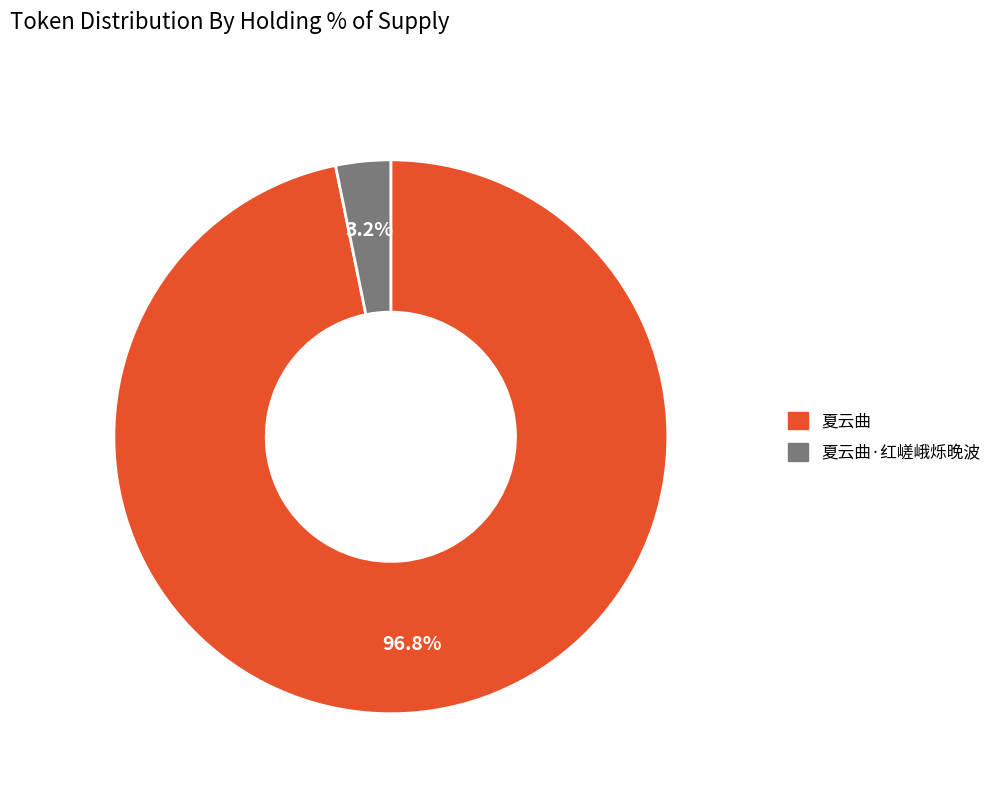

Is there any slice that represents more than half of the pie?

Yes